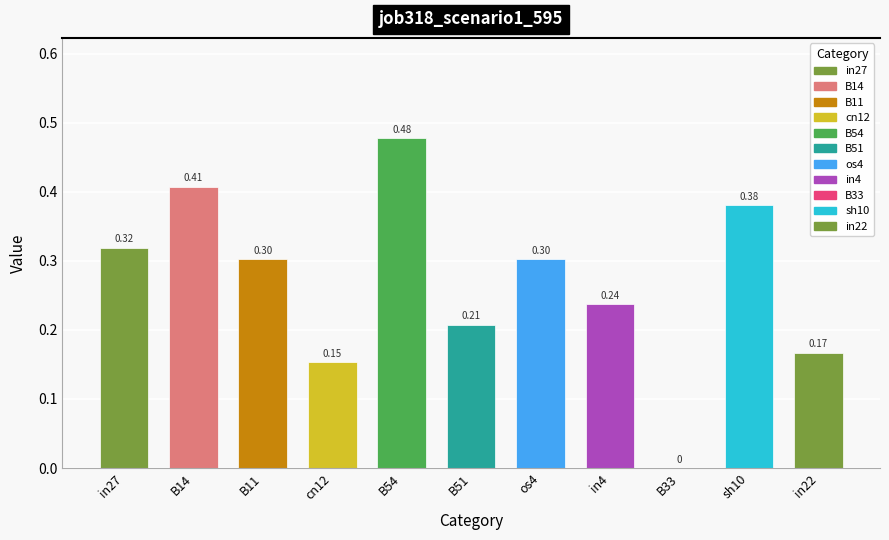

Are the bars horizontal?

No